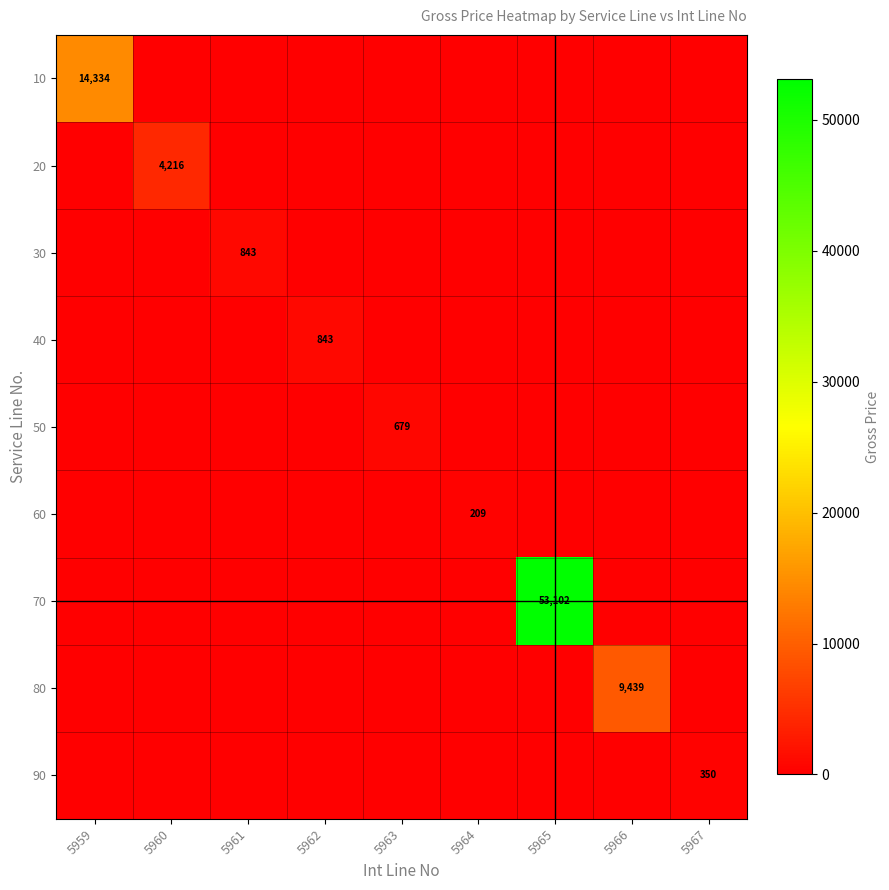

Is the value of 30 at 5961 greater than the value of 70 at 5965?

No